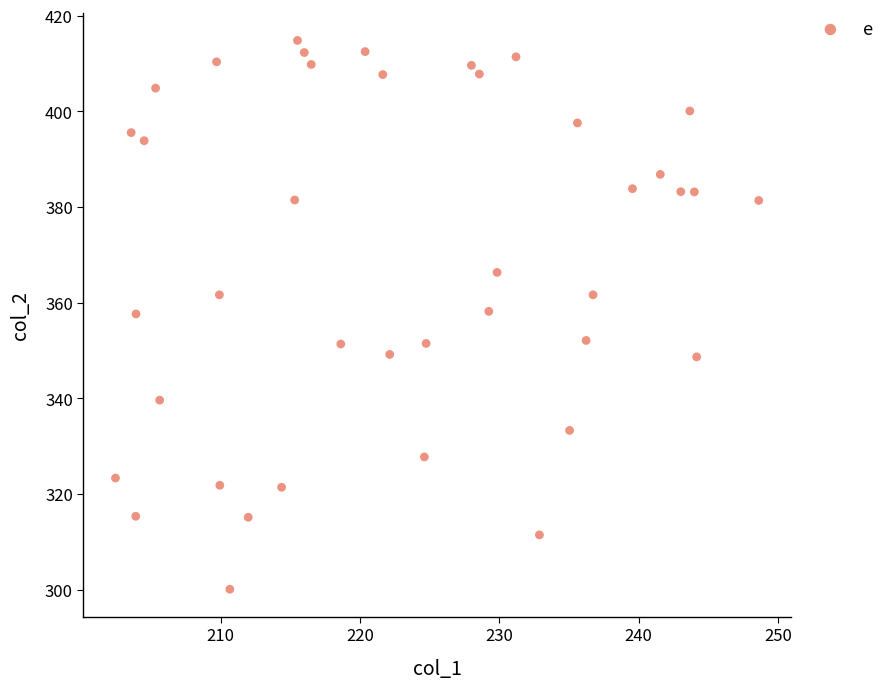

What is the range of Y values (max minus min)?

114.7